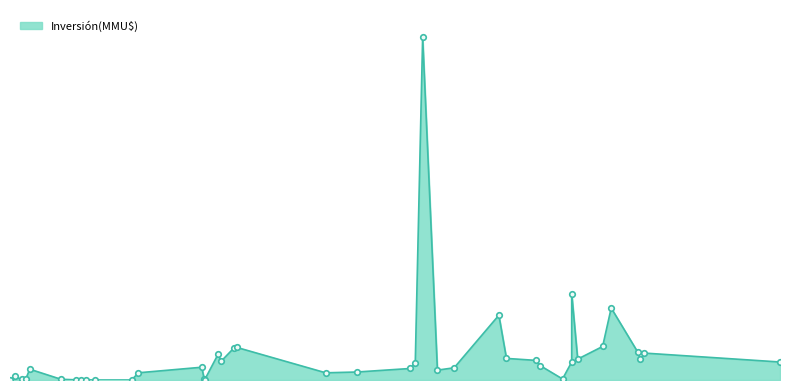

The value at 20/10/2017 is 16000. True or false?

True